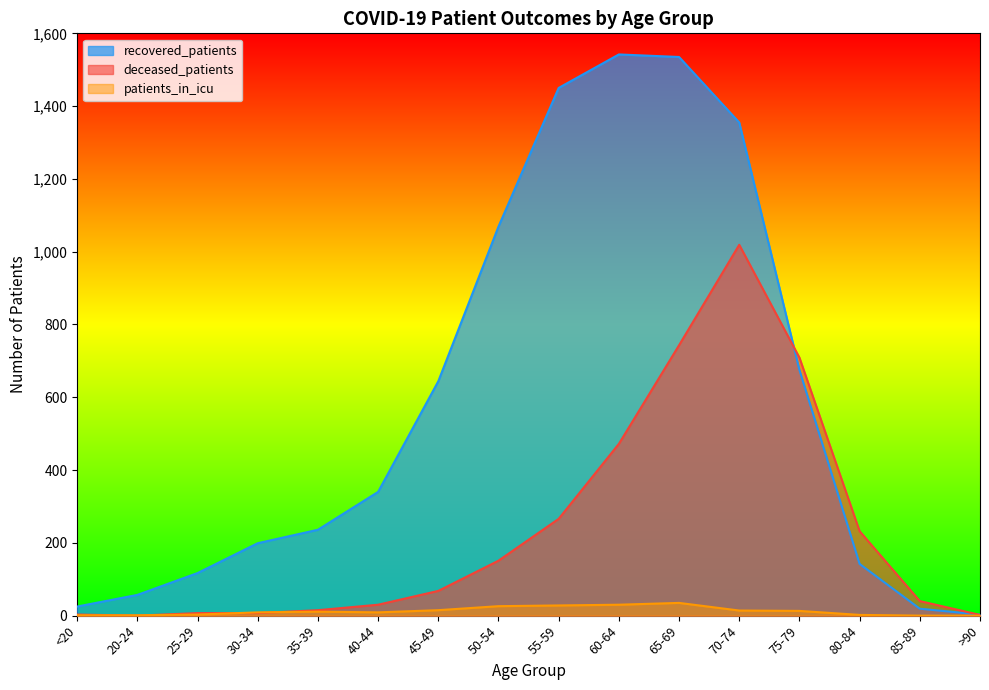

True or false: patients_in_icu has more than 2 interior local peaks.

False